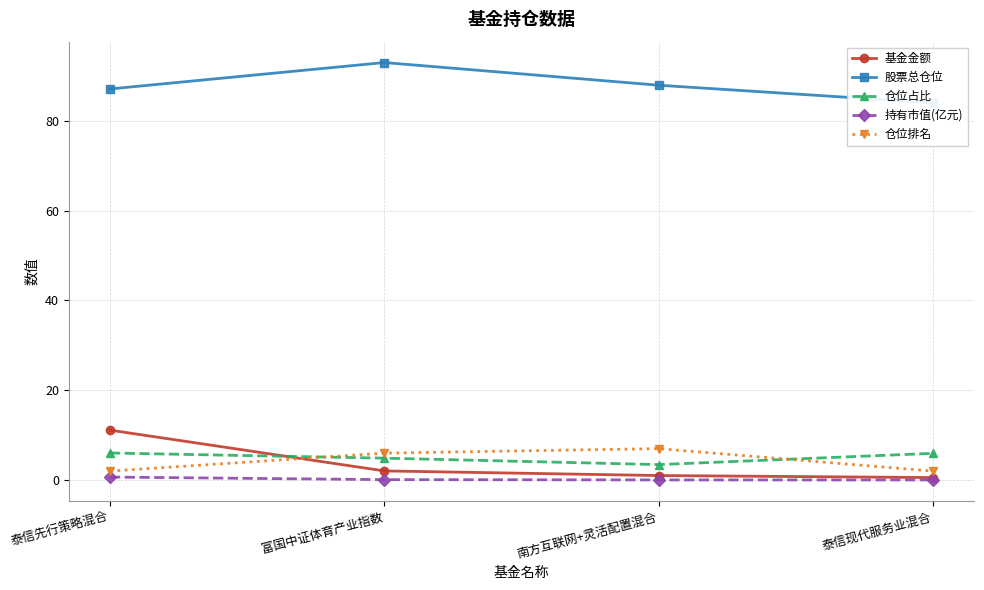

Reading left to right, what are all the values shown in this chart?

基金金额: 泰信先行策略混合=11.1	富国中证体育产业指数=2.0	南方互联网+灵活配置混合=1.0	泰信现代服务业混合=0.6
股票总仓位: 泰信先行策略混合=87.1	富国中证体育产业指数=92.9	南方互联网+灵活配置混合=87.9	泰信现代服务业混合=84.0
仓位占比: 泰信先行策略混合=6.0	富国中证体育产业指数=4.9	南方互联网+灵活配置混合=3.5	泰信现代服务业混合=6.0
持有市值(亿元): 泰信先行策略混合=0.7	富国中证体育产业指数=0.1	南方互联网+灵活配置混合=0.0	泰信现代服务业混合=0.0
仓位排名: 泰信先行策略混合=2.0	富国中证体育产业指数=6.0	南方互联网+灵活配置混合=7.0	泰信现代服务业混合=2.0